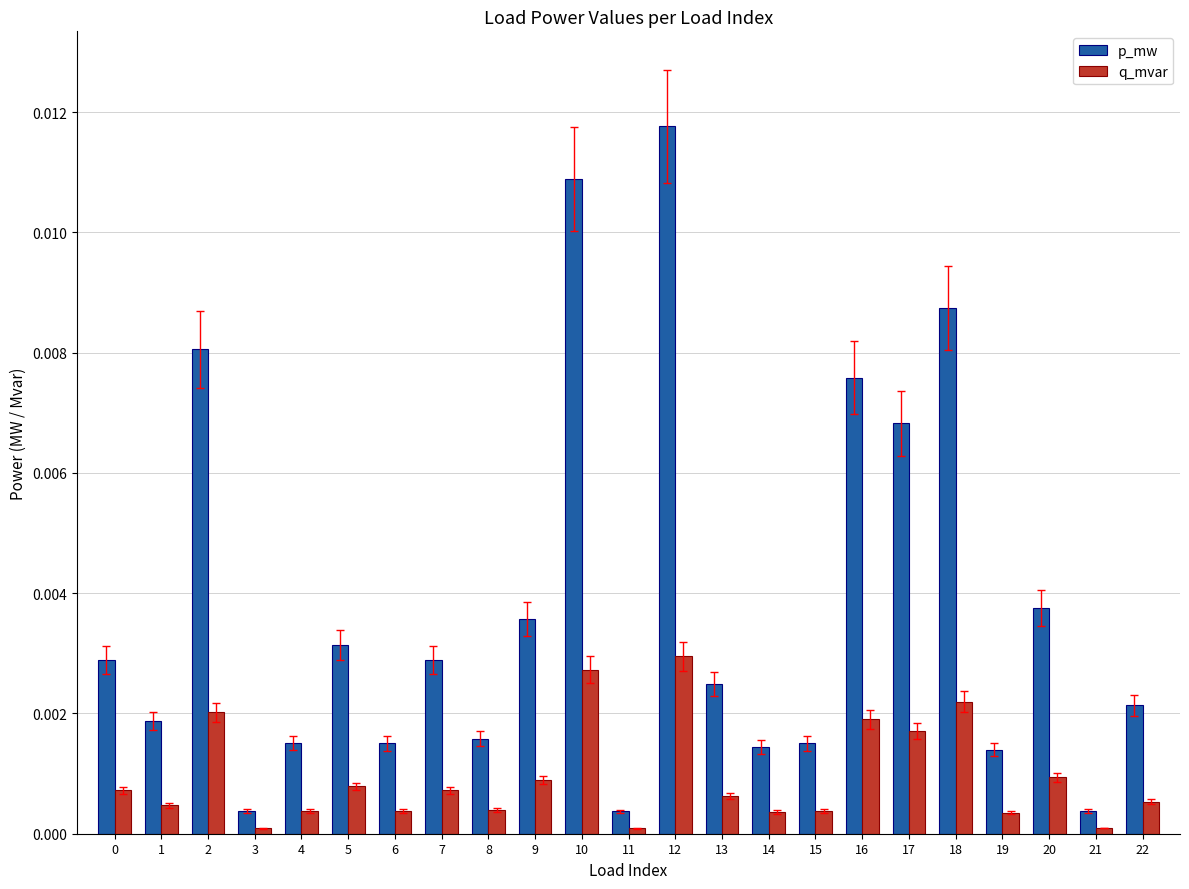

Which series has the largest total across all categories?

p_mw